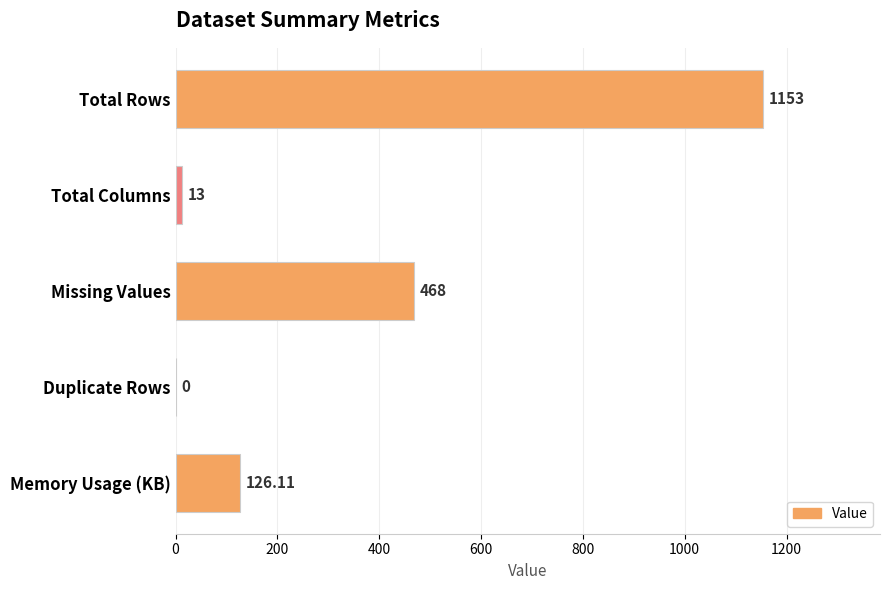

Between Missing Values and Total Rows, which is larger?

Total Rows